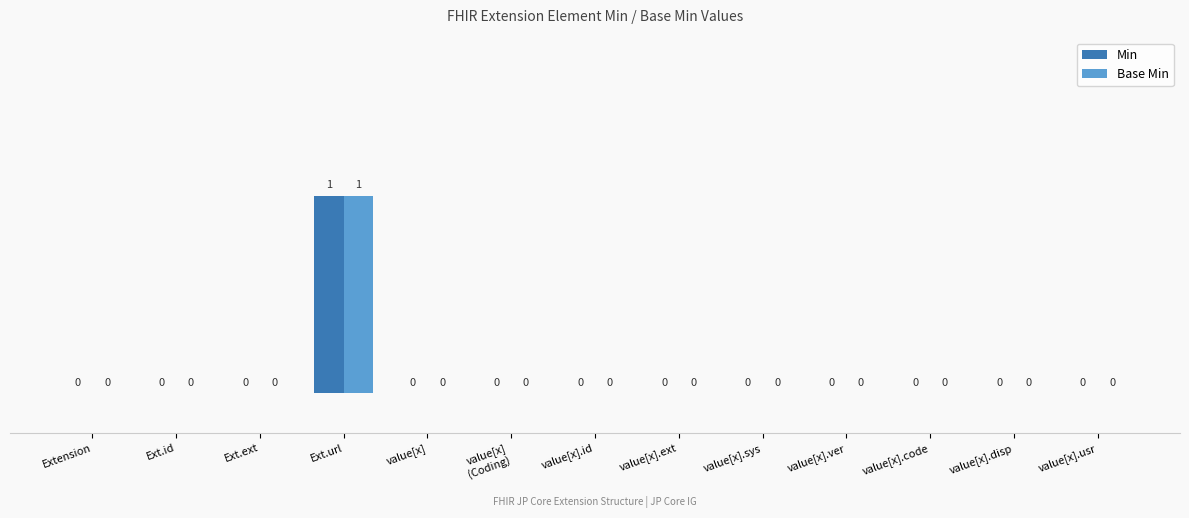

How many Base Min values are between 0 and 1?

13